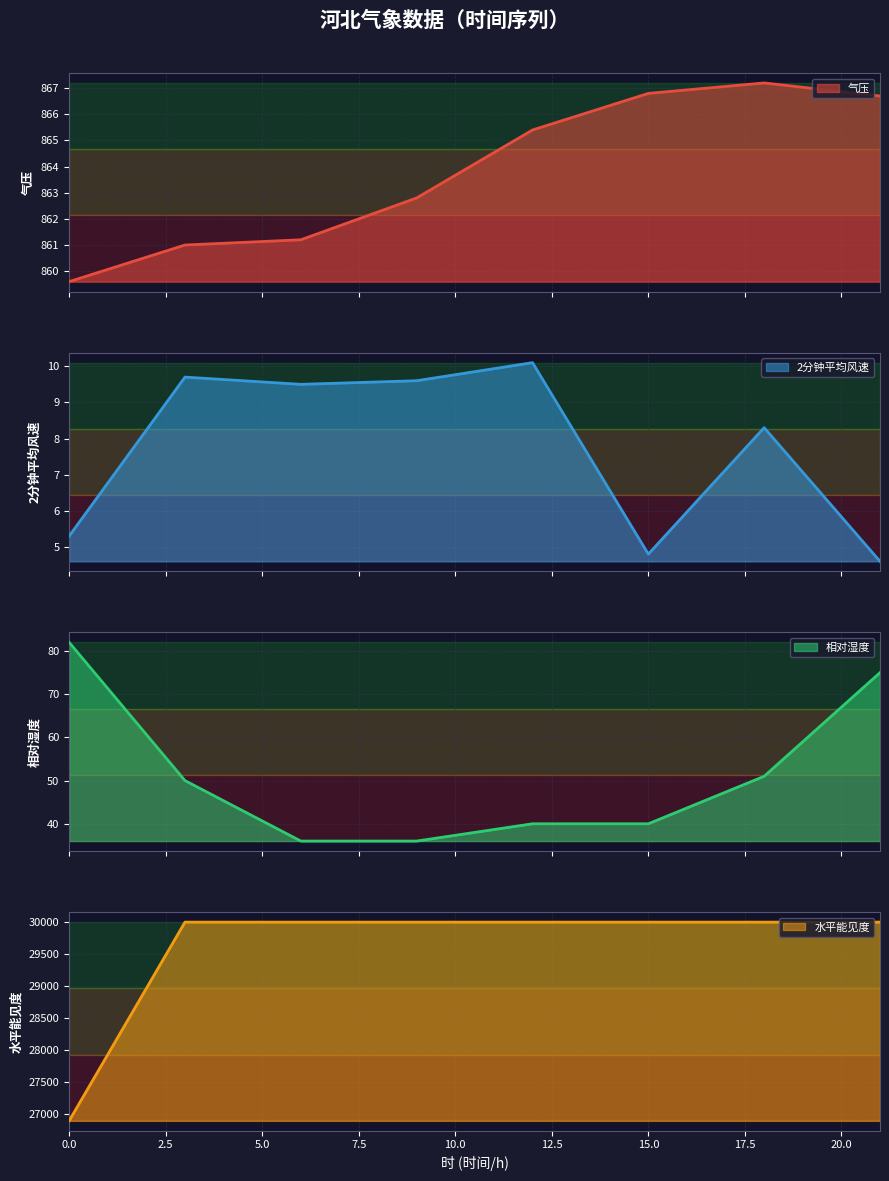

How many values in the 气压 series are below 865?

4